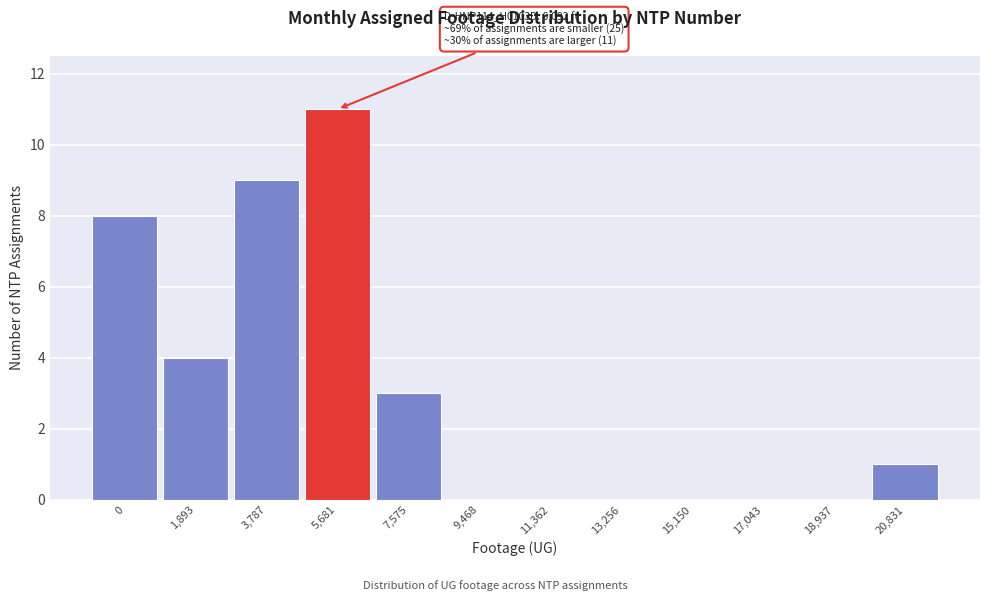

Reading right to left, extract all data points from this chart.

20,831=1	18,937=0	17,043=0	15,150=0	13,256=0	11,362=0	9,468=0	7,575=3	5,681=11	3,787=9	1,893=4	0=8